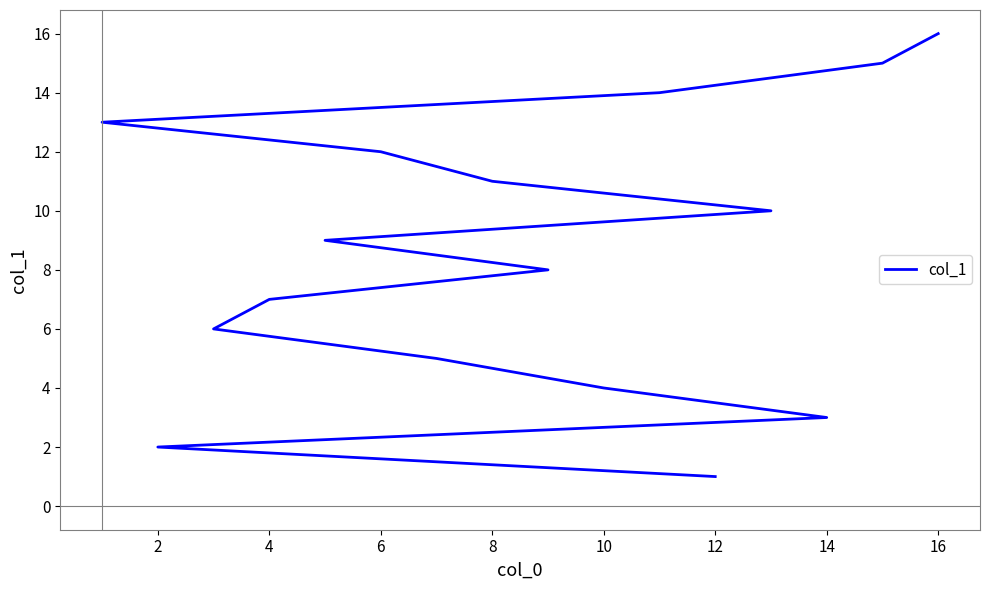

Is it true that the value at 16 is 14?

False